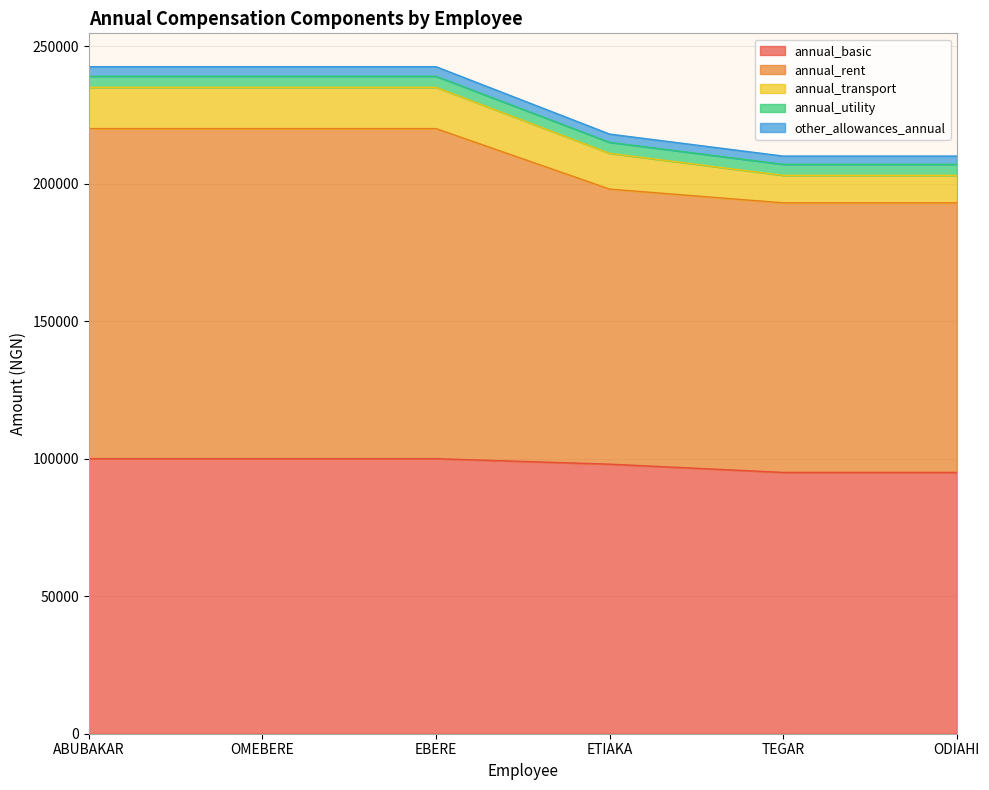

The annual_basic series shows 38116 at TEGAR. True or false?

False